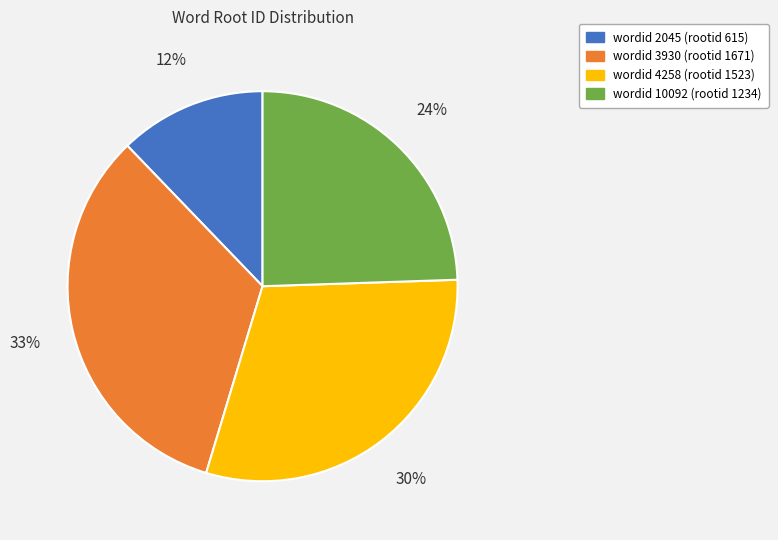

How many segments does this pie chart have?

4